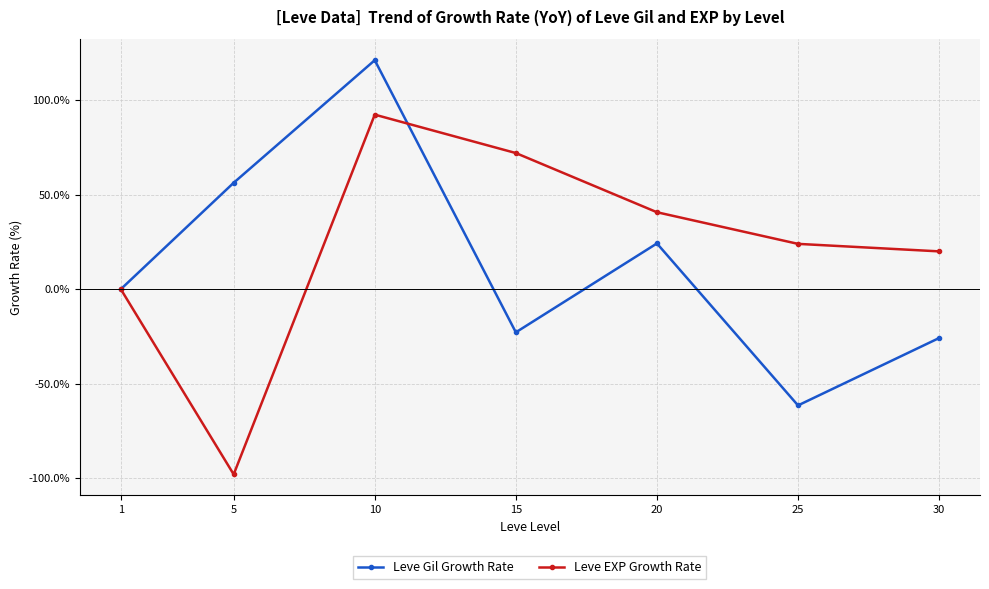

Reading right to left, transcribe all the data shown in this chart.

Leve Gil Growth Rate: 30=-25.8	25=-61.5	20=24.2	15=-22.8	10=121.1	5=56.3	1=0.0
Leve EXP Growth Rate: 30=20.0	25=24.0	20=40.7	15=72.0	10=92.3	5=-97.9	1=0.0